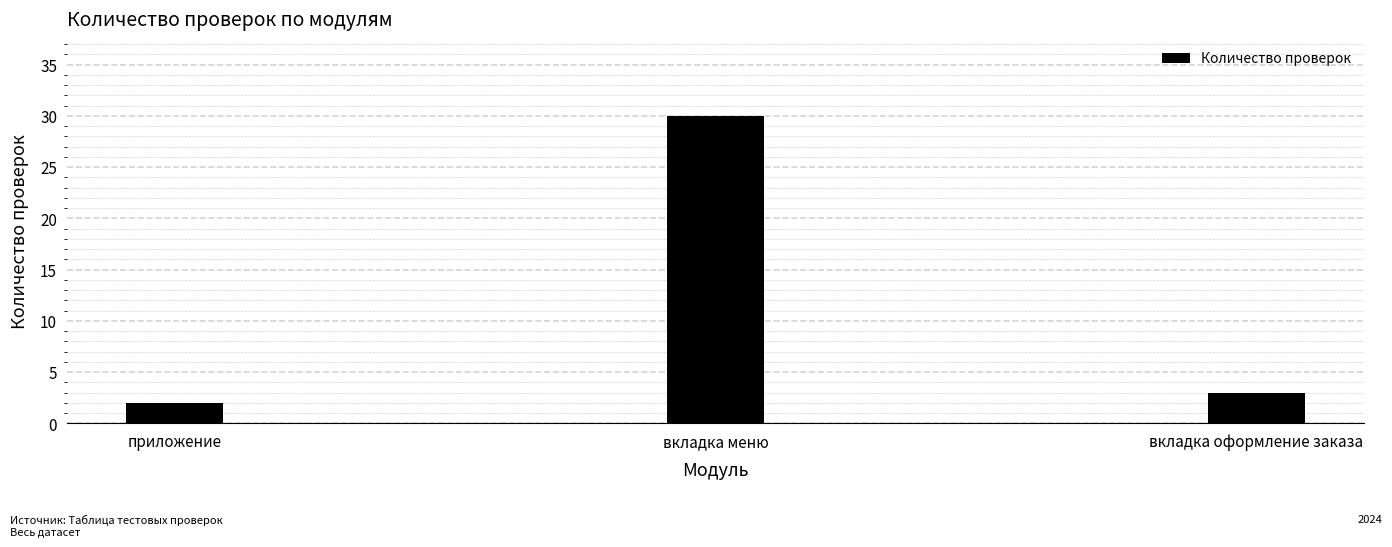

Reading left to right, what are all the values shown in this chart?

2	30	3